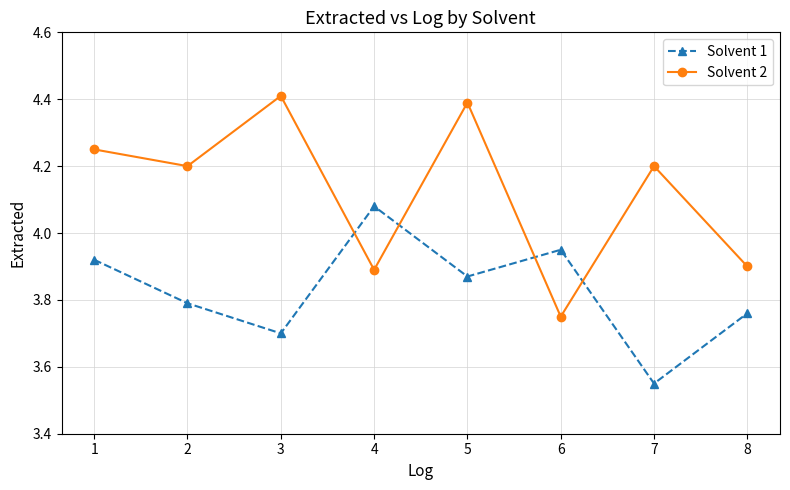

At which category is the sum across all series the highest?

5